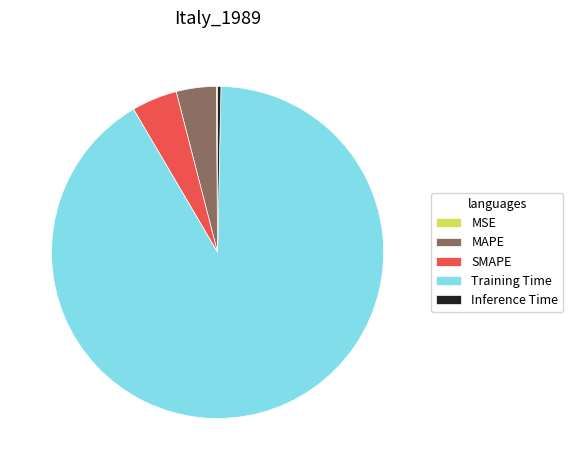

Is the sum of Inference Time and SMAPE greater than half?

No